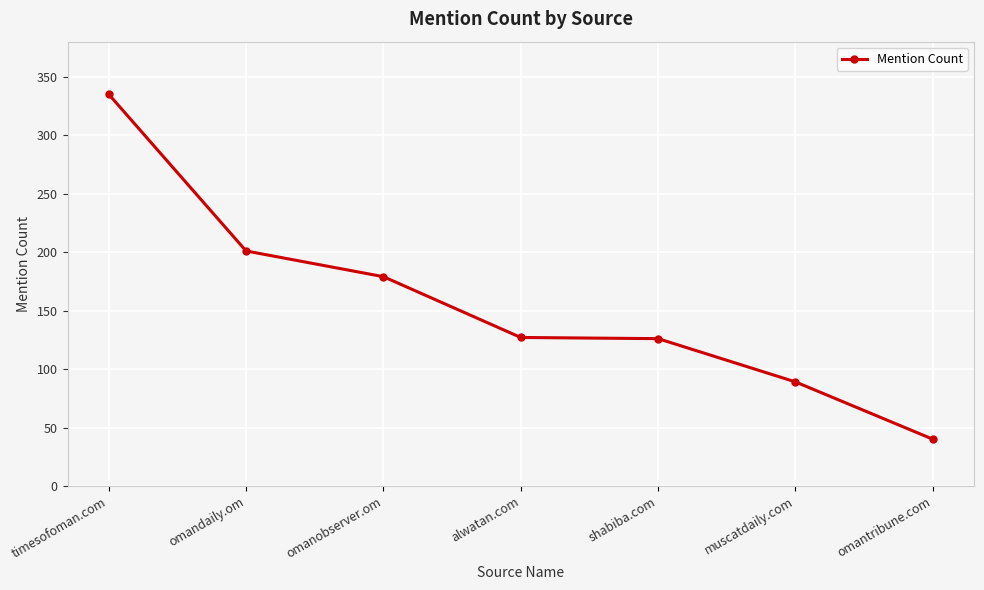

What is the ratio of the value at shabiba.com to the value at alwatan.com?

1.0